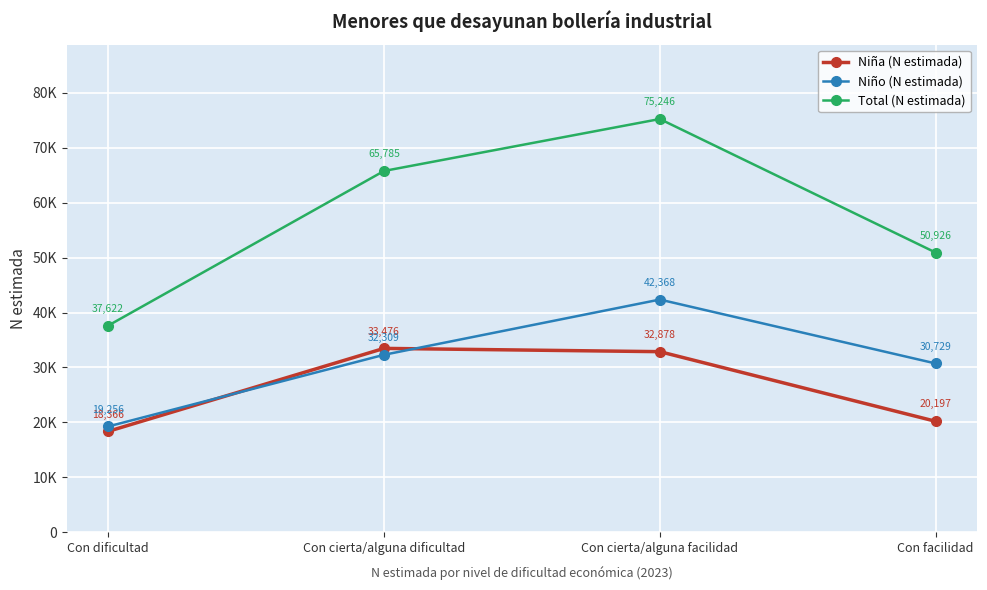

What is the label of the 4th point from the right?

Con dificultad